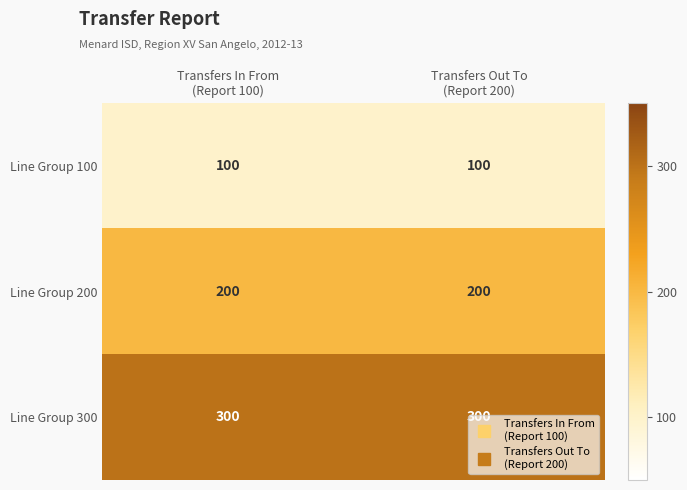

What is the difference between the highest and lowest values at Transfers Out To
(Report 200)?

200